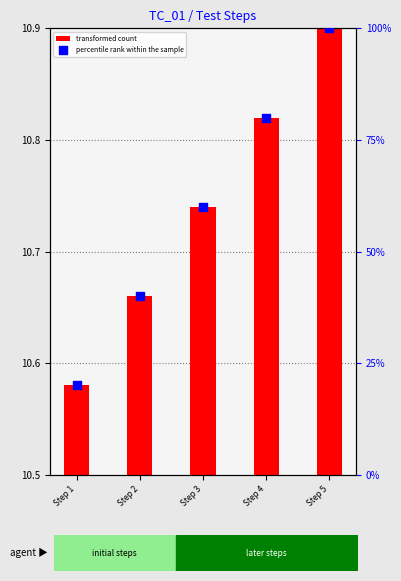

At which category is the sum across all series the highest?

Step 5